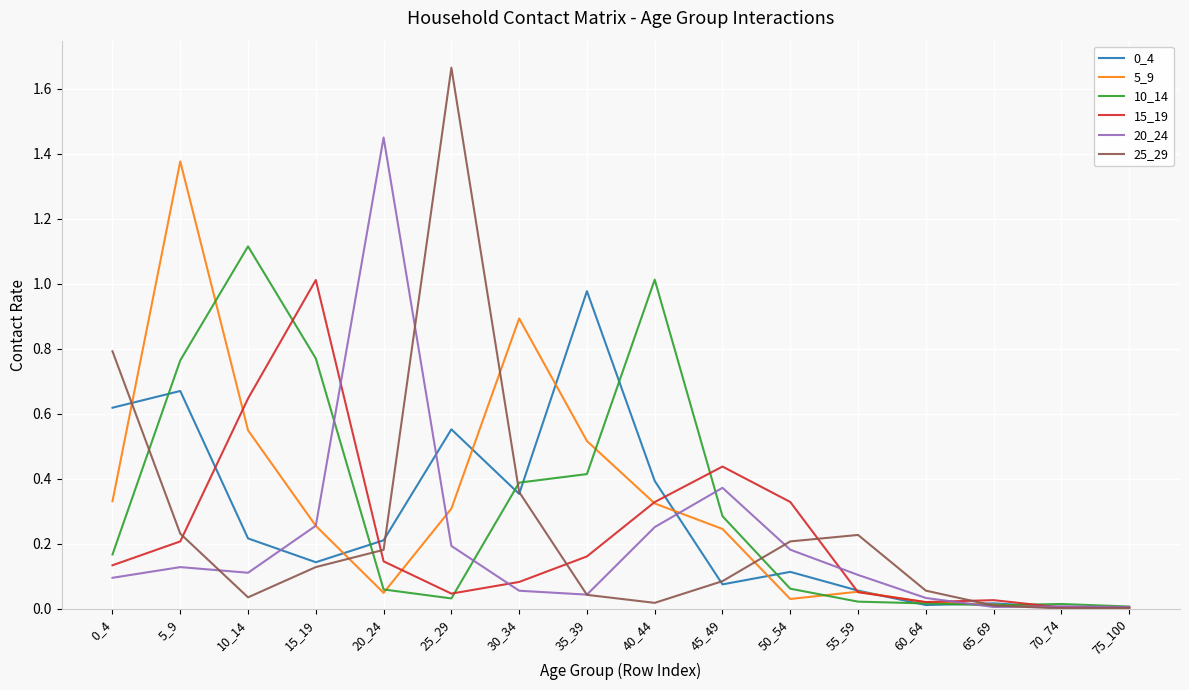

Which series has the largest range (max minus min)?

25_29